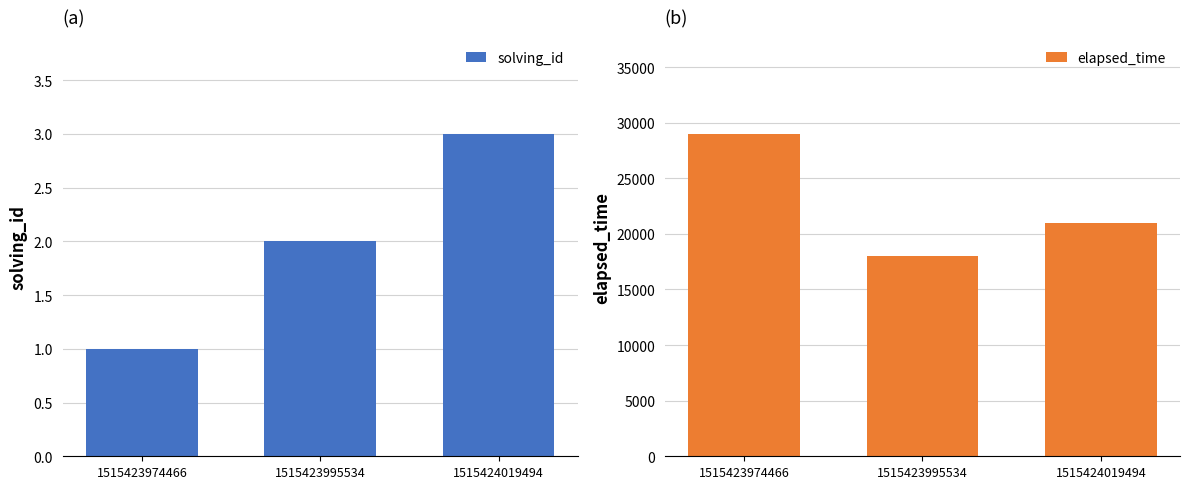

How many groups of bars are there?

3